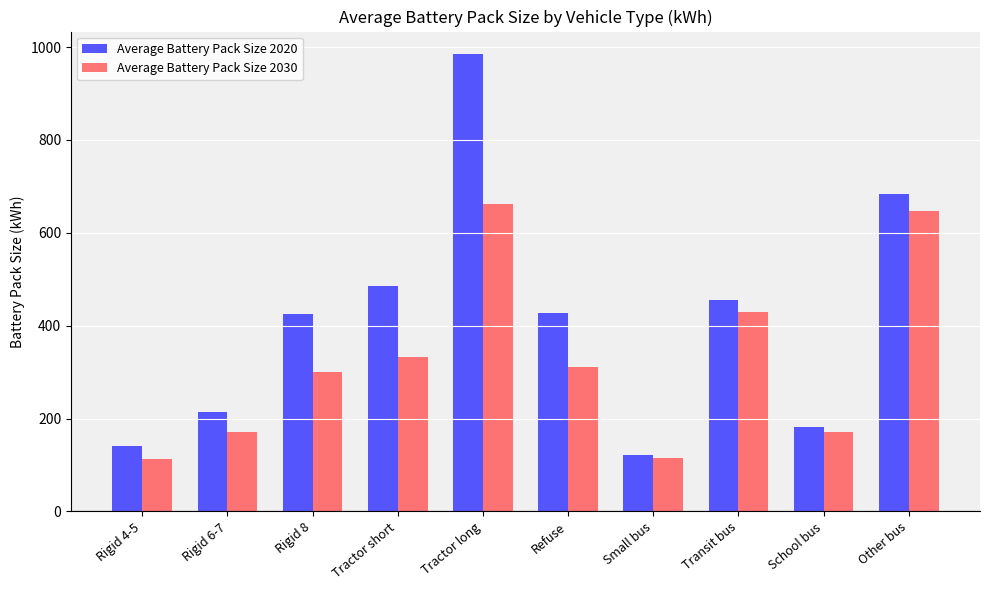

Rank the series by their maximum value, from highest to lowest.

Average Battery Pack Size 2020, Average Battery Pack Size 2030